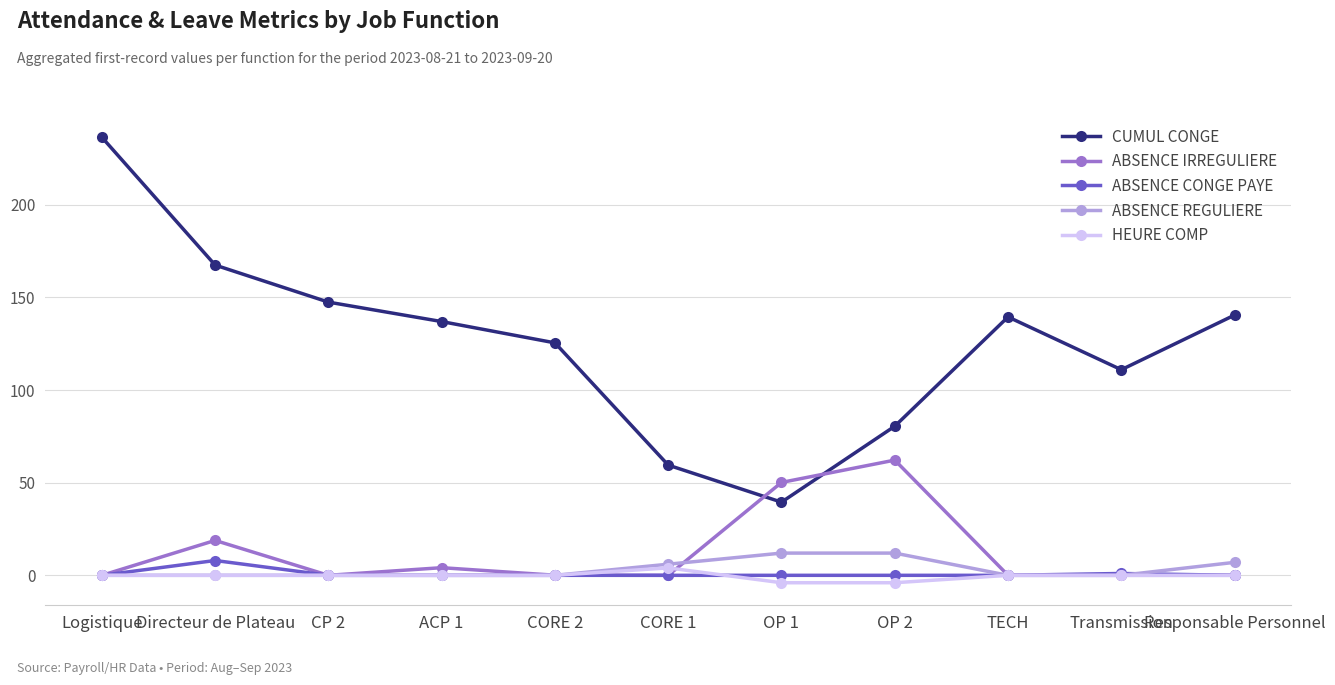

The value of ABSENCE CONGE PAYE at Transmission is 1.0. True or false?

True